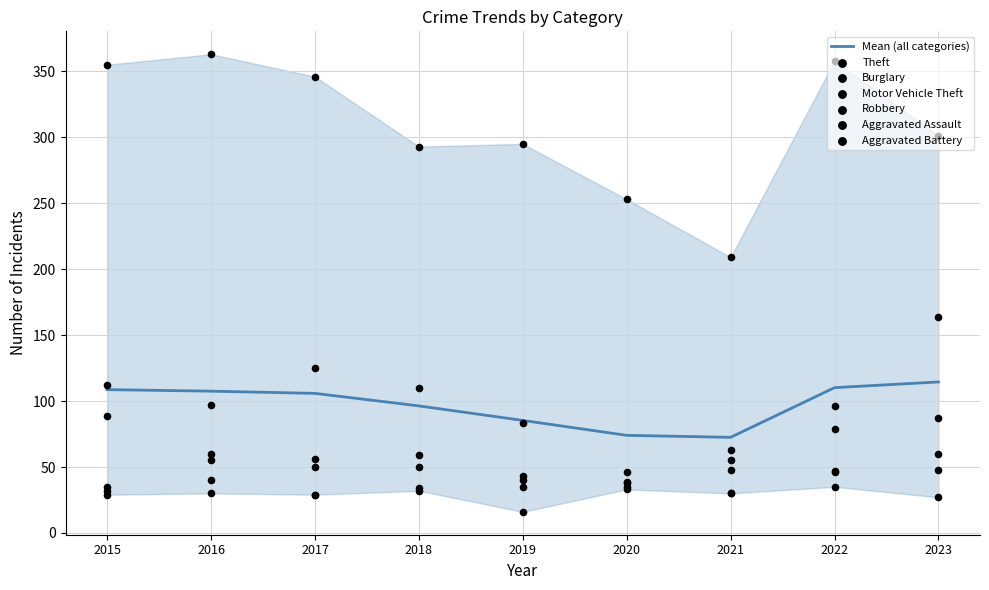

Which series contains the highest Y value?

Theft